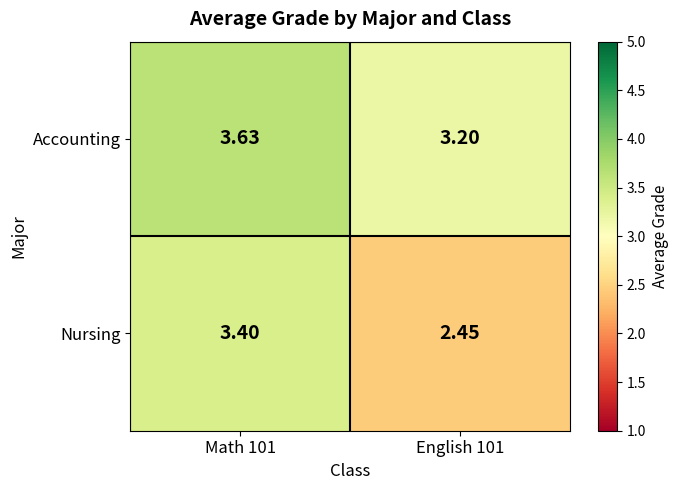

Which label corresponds to the smallest value in the chart?

English 101